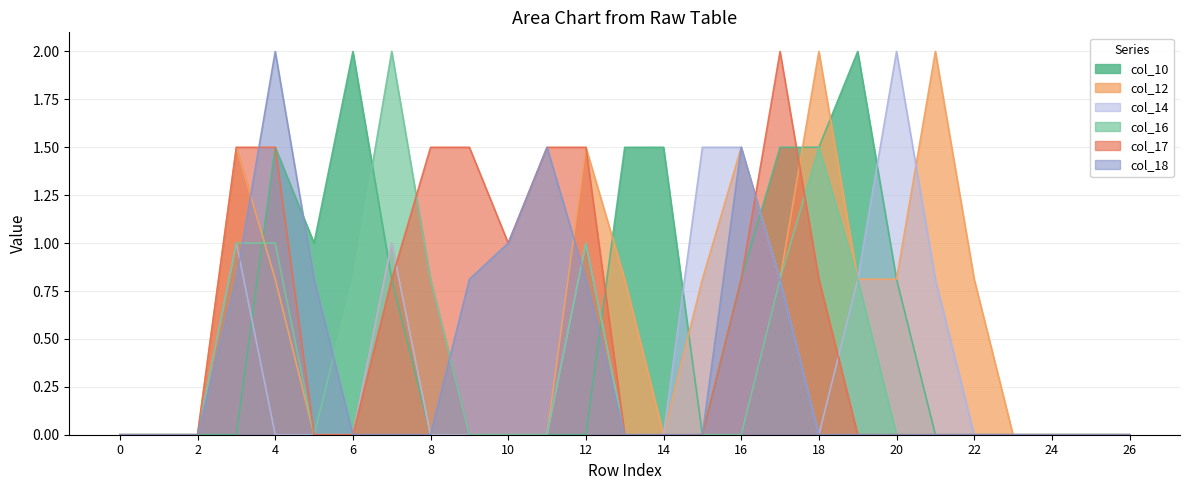

Reading right to left, what are all the values shown in this chart?

col_10: 0.0	0.0	0.0	0.0	0.0	0.0	0.8	2.0	1.5	1.5	0.8	0.0	1.5	1.5	0.0	0.0	0.0	0.0	0.0	0.8	2.0	1.0	1.5	0.0	0.0	0.0	0.0
col_12: 0.0	0.0	0.0	0.0	0.8	2.0	0.8	0.8	2.0	0.8	1.5	0.8	0.0	0.8	1.5	0.0	0.0	0.0	0.0	1.0	0.0	0.0	0.8	1.5	0.0	0.0	0.0
col_14: 0.0	0.0	0.0	0.0	0.0	0.8	2.0	0.8	0.0	0.8	1.5	1.5	0.0	0.0	1.0	0.0	0.0	0.0	0.0	1.0	0.0	0.0	0.0	1.0	0.0	0.0	0.0
col_16: 0.0	0.0	0.0	0.0	0.0	0.0	0.0	0.8	1.5	0.8	0.0	0.0	0.0	0.0	1.0	0.0	0.0	0.0	0.8	2.0	0.8	0.0	1.0	1.0	0.0	0.0	0.0
col_17: 0.0	0.0	0.0	0.0	0.0	0.0	0.0	0.0	0.8	2.0	0.8	0.0	0.0	0.0	1.5	1.5	1.0	1.5	1.5	0.8	0.0	0.0	1.5	1.5	0.0	0.0	0.0
col_18: 0.0	0.0	0.0	0.0	0.0	0.0	0.0	0.0	0.0	0.8	1.5	0.0	0.0	0.0	0.8	1.5	1.0	0.8	0.0	0.0	0.0	0.8	2.0	0.8	0.0	0.0	0.0